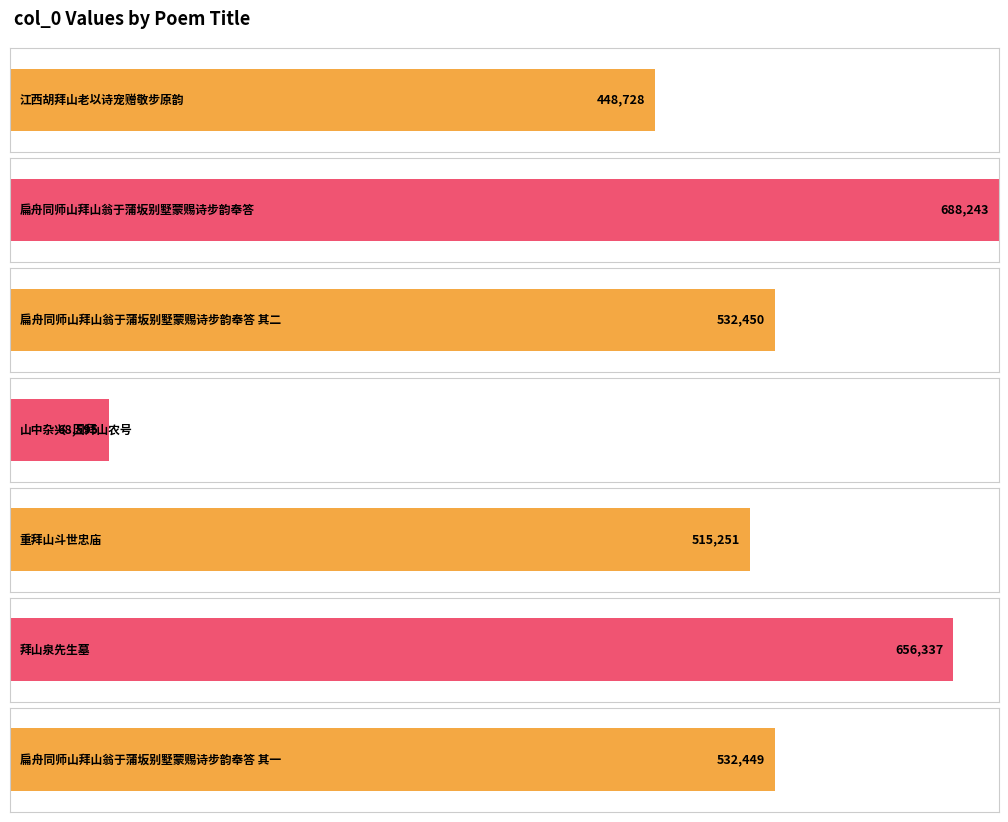

Reading left to right, list all the values displayed in this chart.

江西胡拜山老以诗宠赠敬步原韵=448728	扁舟同师山拜山翁于蒲坂别墅蒙赐诗步韵奉答=688243	扁舟同师山拜山翁于蒲坂别墅蒙赐诗步韵奉答 其二=532450	山中杂兴·因拜山农号=68595	重拜山斗世忠庙=515251	拜山泉先生墓=656337	扁舟同师山拜山翁于蒲坂别墅蒙赐诗步韵奉答 其一=532449